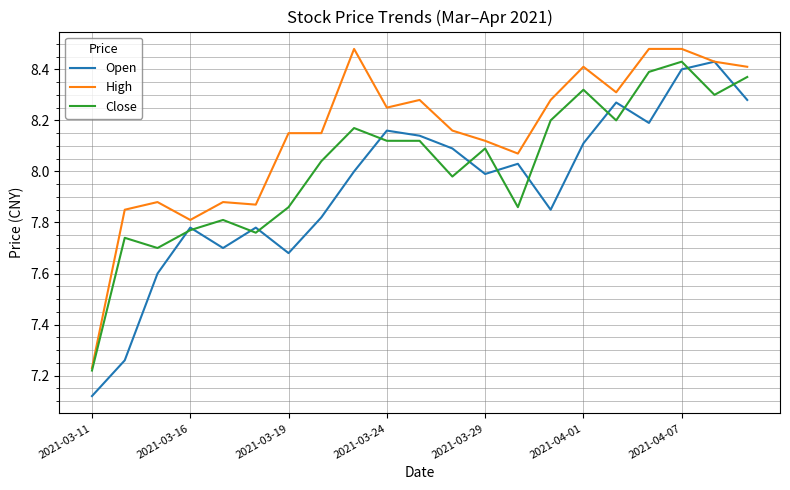

Which series has the widest spread of values?

Open